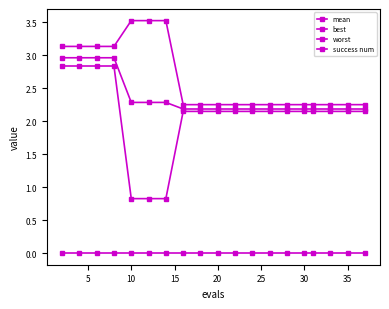

List the series in order of their peak value, highest first.

worst, mean, best, success num